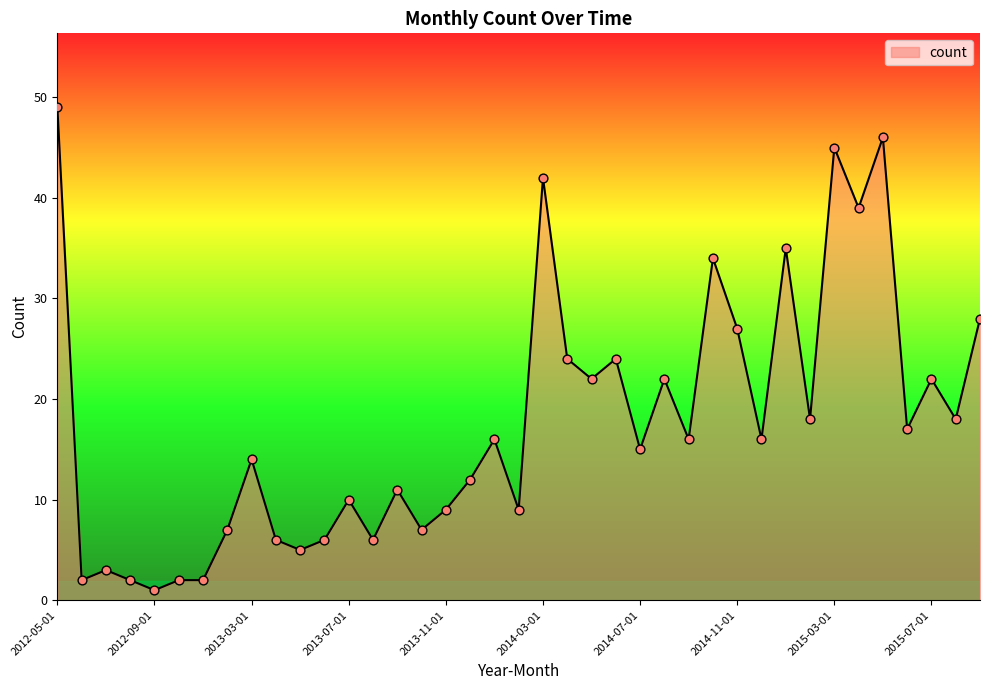

What is the maximum value shown in the chart?

49